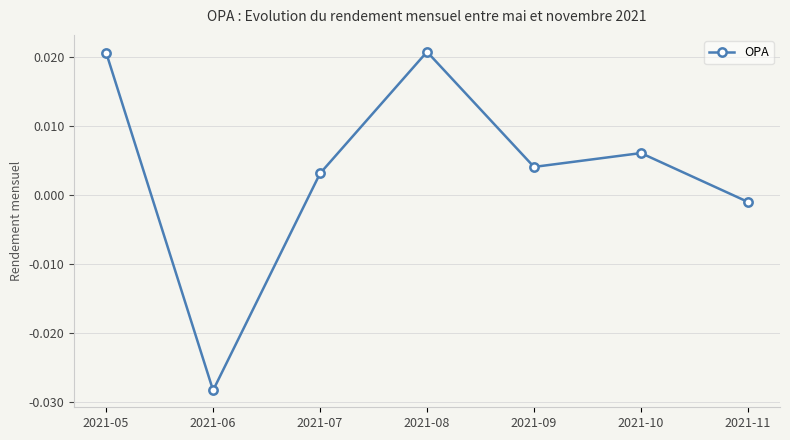

How many distinct data groups are displayed?

1